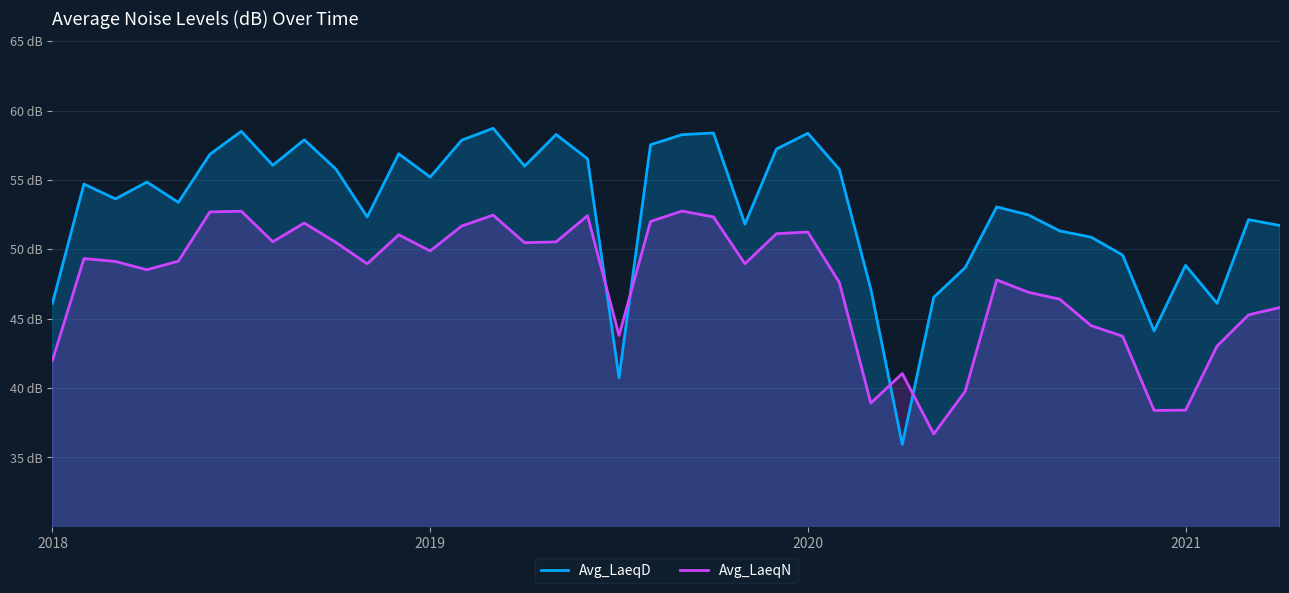

Does the chart display data point markers on the line(s)?

No